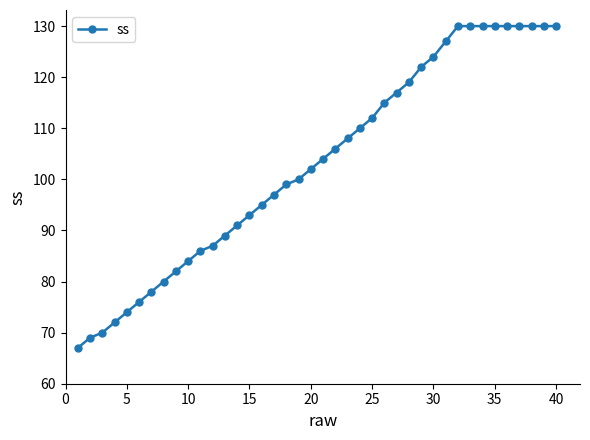

What is the average value?

103